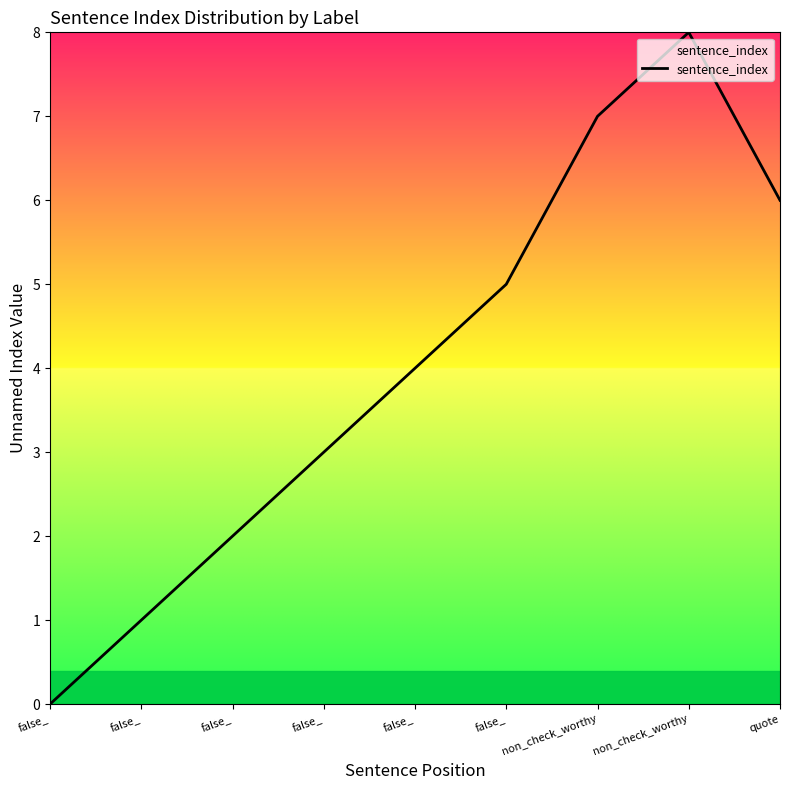

Reading left to right, transcribe all the data shown in this chart.

false_=0	false_=1	false_=2	false_=3	false_=4	false_=5	non_check_worthy=7	non_check_worthy=8	quote=6